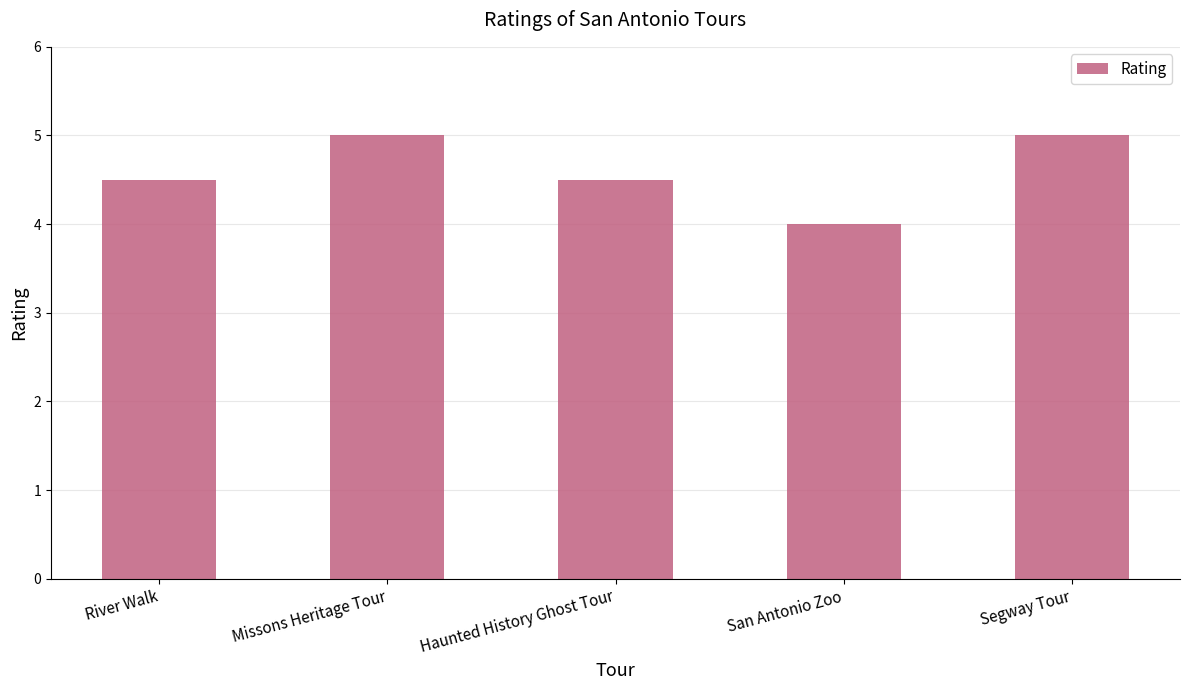

Where is the data nearest to the value 4?

San Antonio Zoo